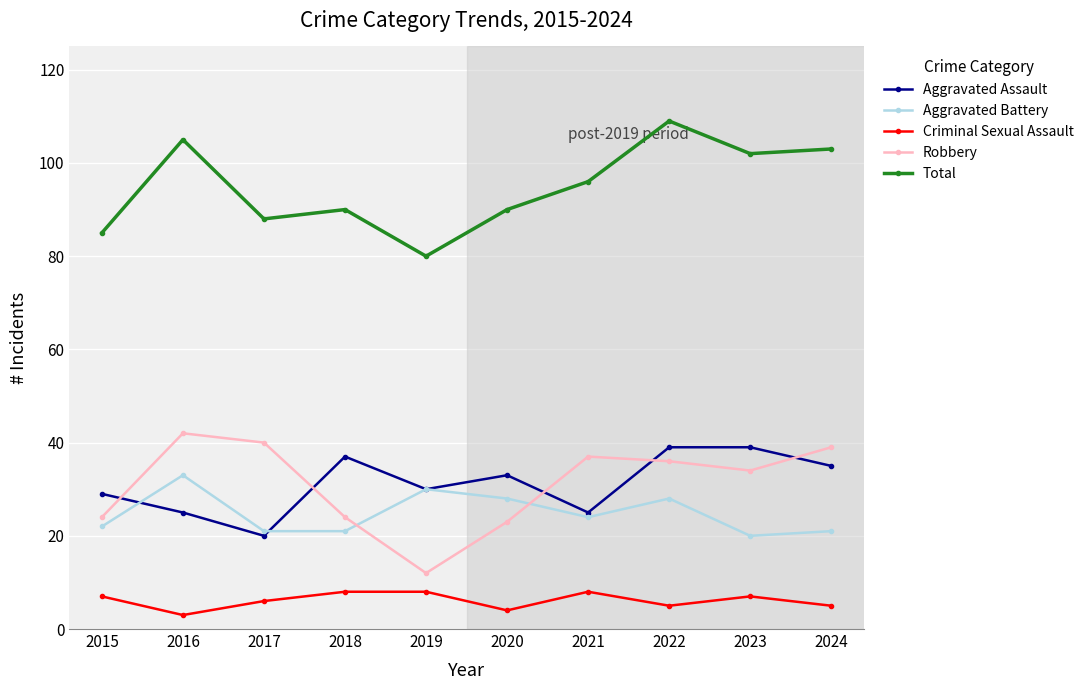

What is the difference between the second highest and minimum values in the Robbery series?

28